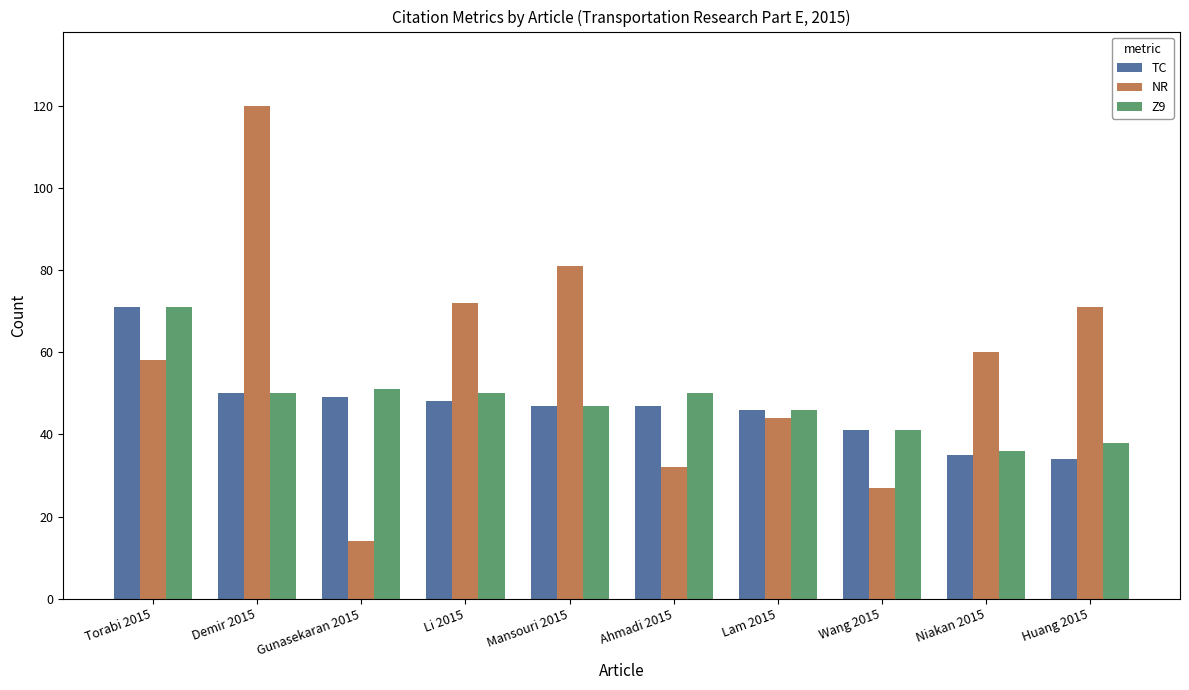

Is it true that TC equals 18 at Wang 2015?

False